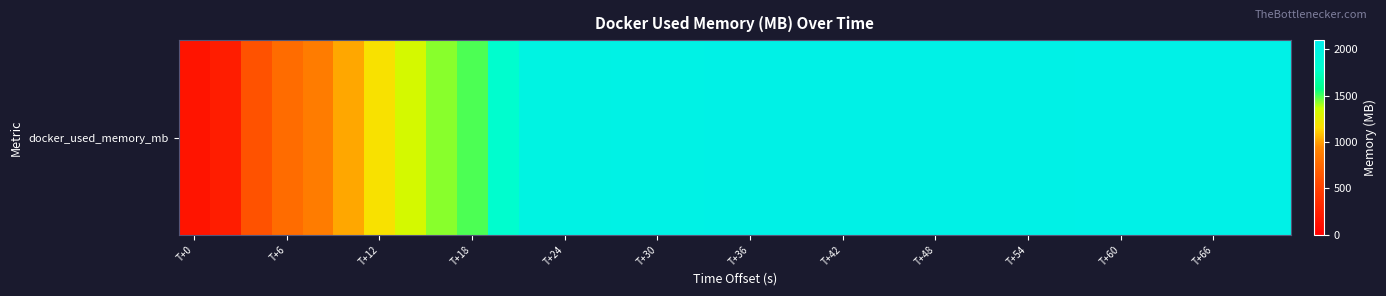

Which category has the lowest value across all series?

T+0